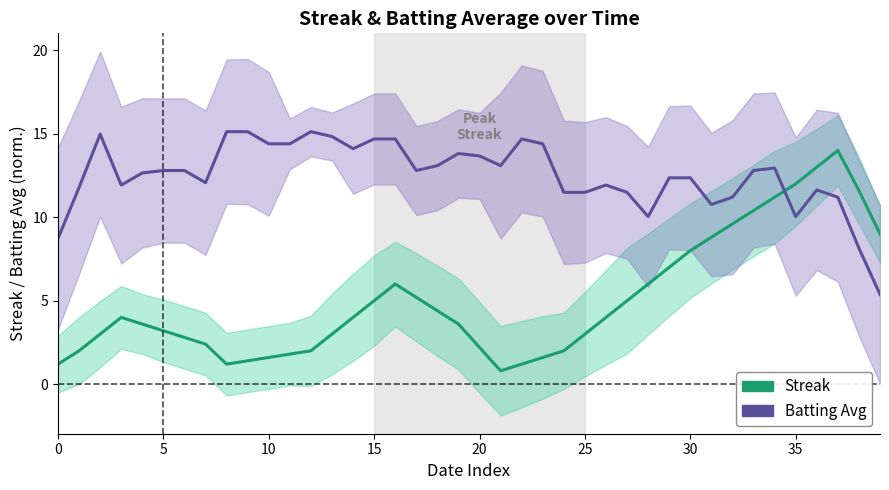

How many values in the Streak series are below 4?

20